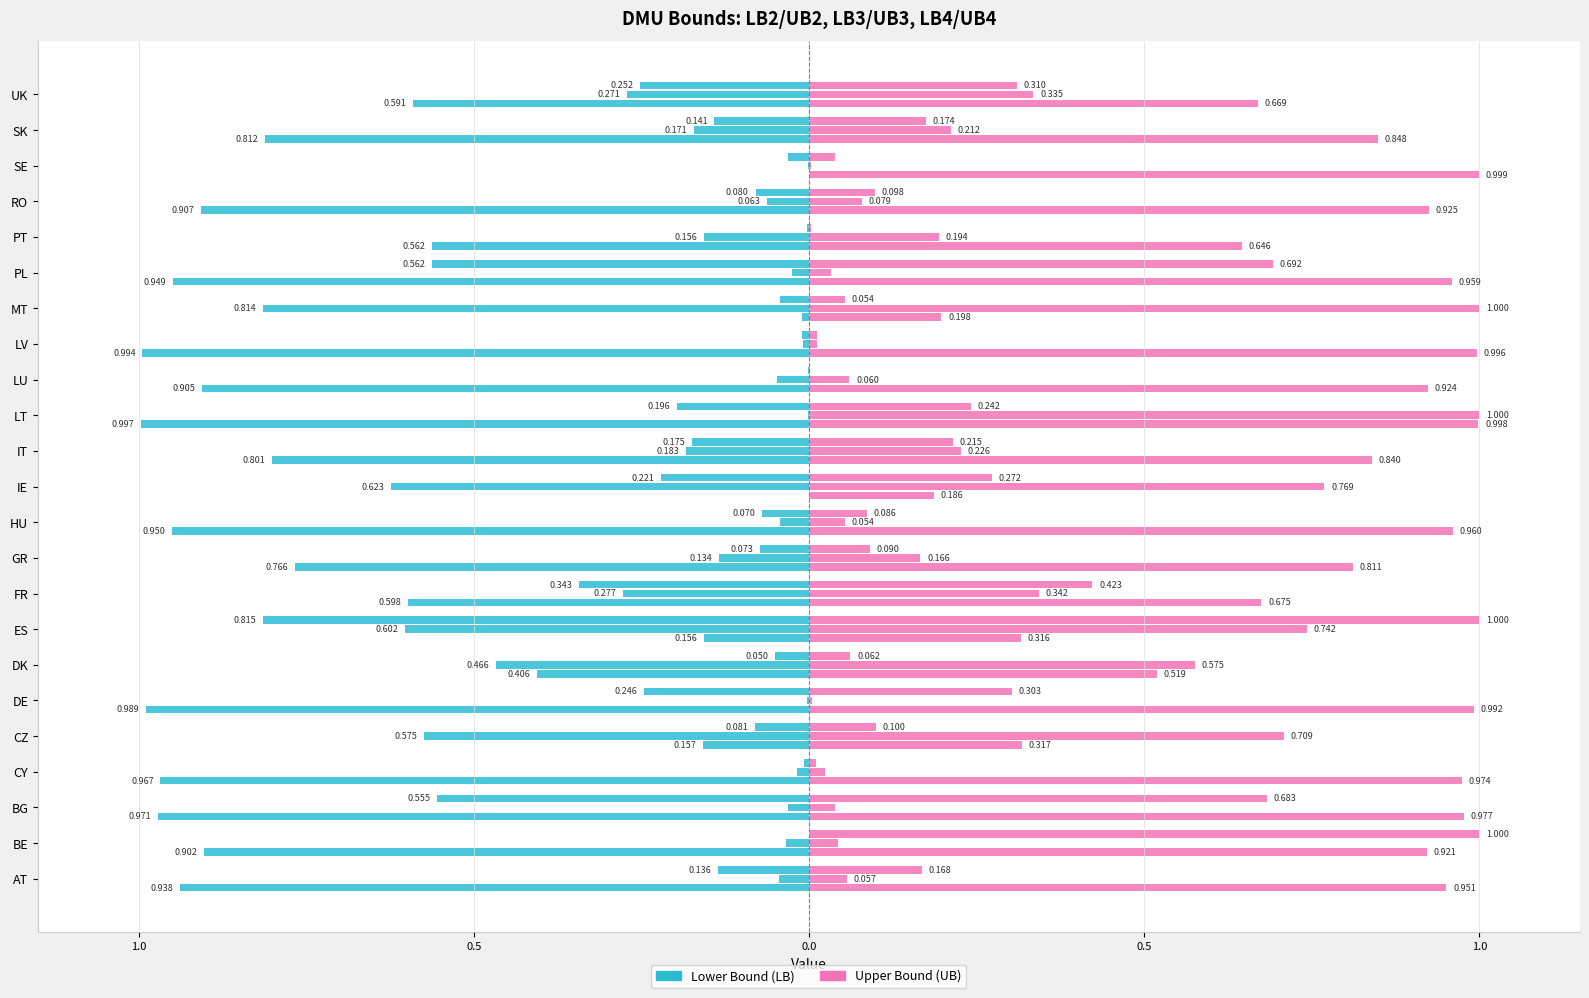

How many data points does each series have?

23